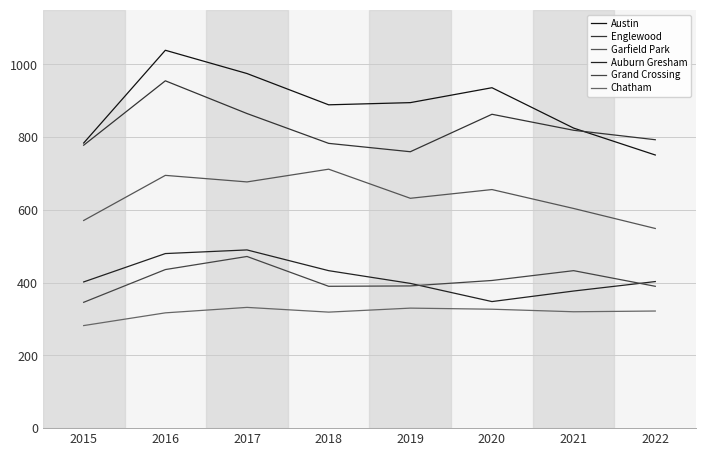

What is the value of the Englewood point at the 6th from the left?

863